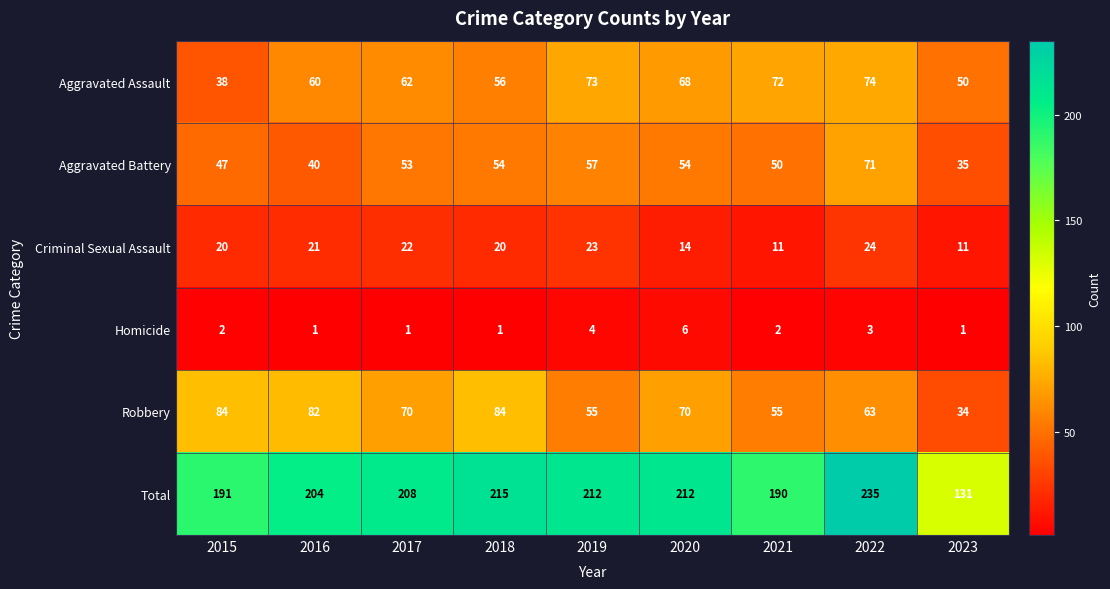

Between 2022 and 2023, which series saw the biggest shift?

Total